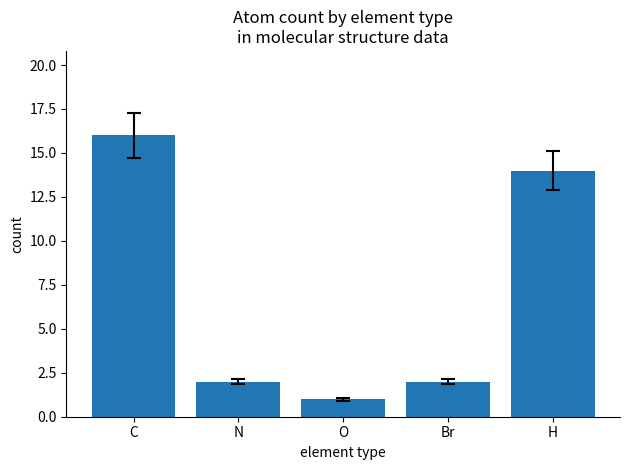

Which label corresponds to the smallest value in the chart?

O